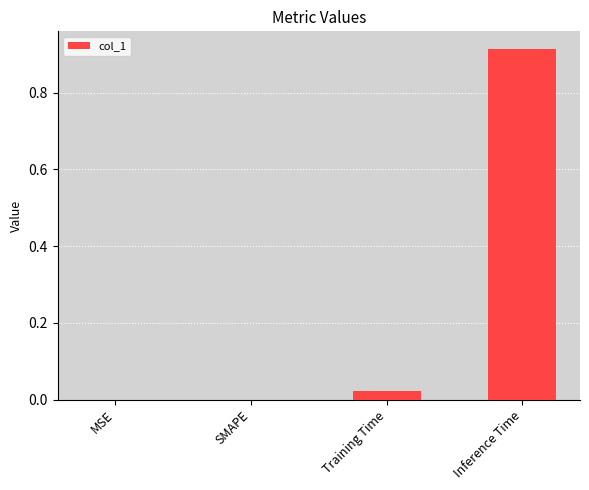

Are the bars horizontal?

No